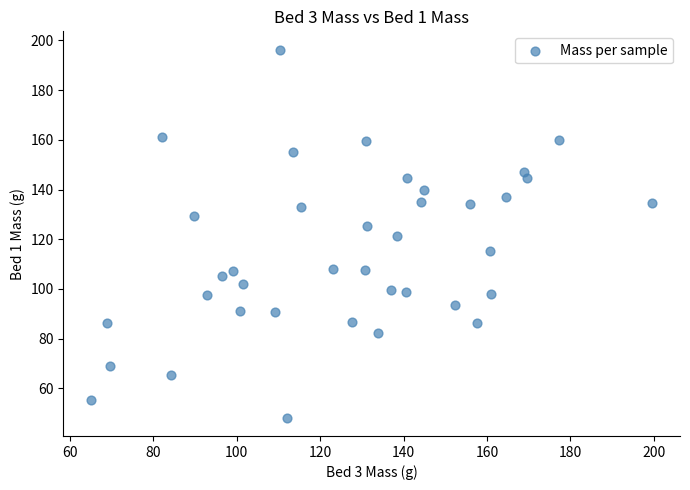

What is the range of Y values (max minus min)?

147.9